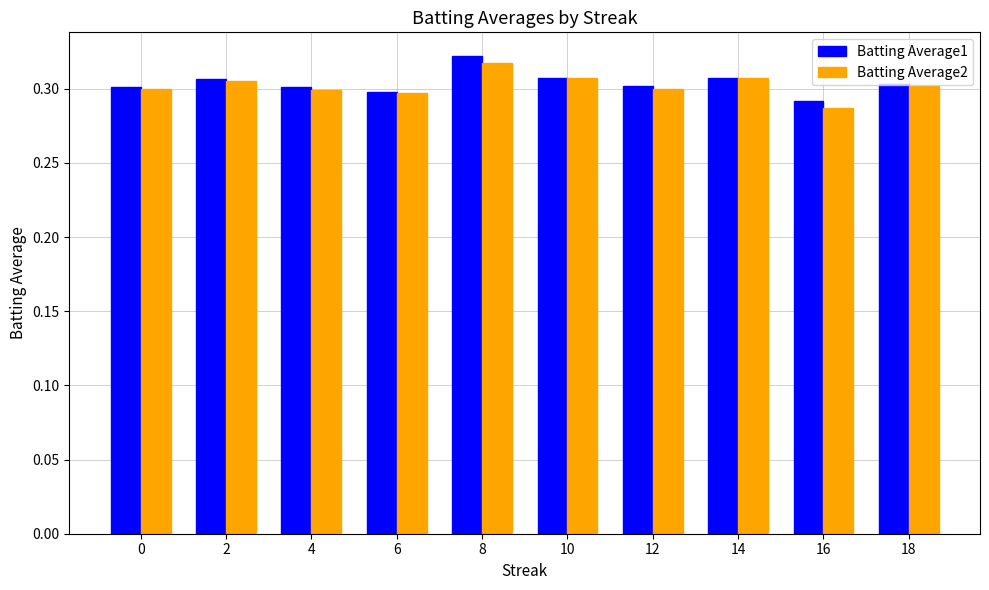

Is the value of Batting Average2 at 10 greater than the value of Batting Average1 at 0?

Yes